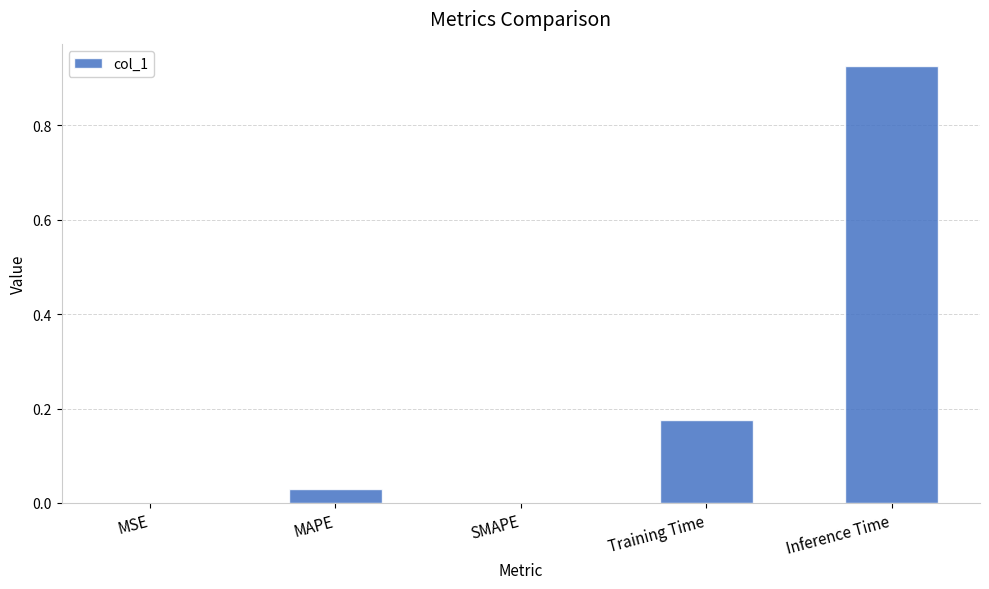

At which category does the chart reach its peak across all series?

Inference Time